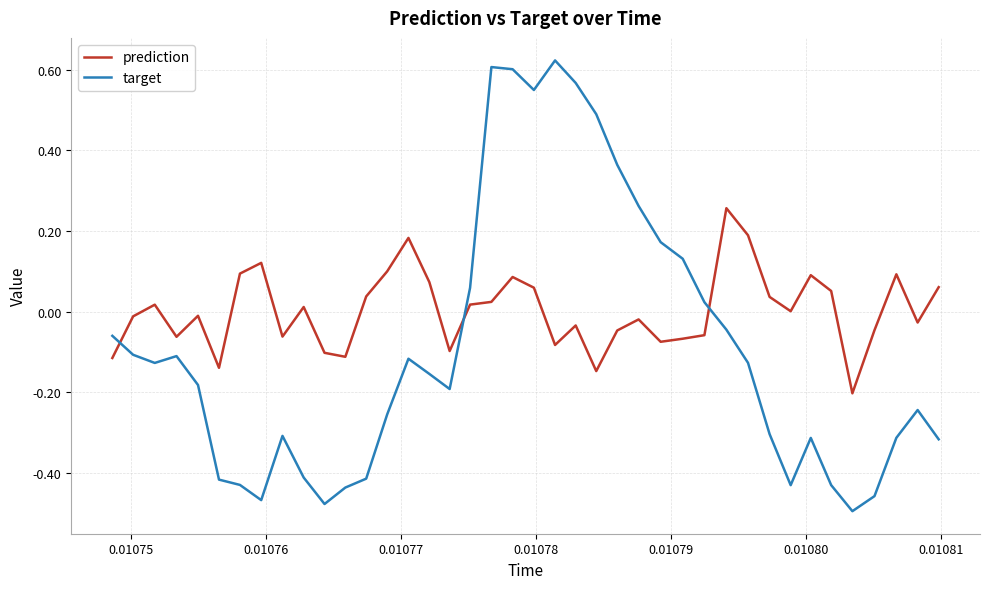

Which series has the widest spread of values?

target